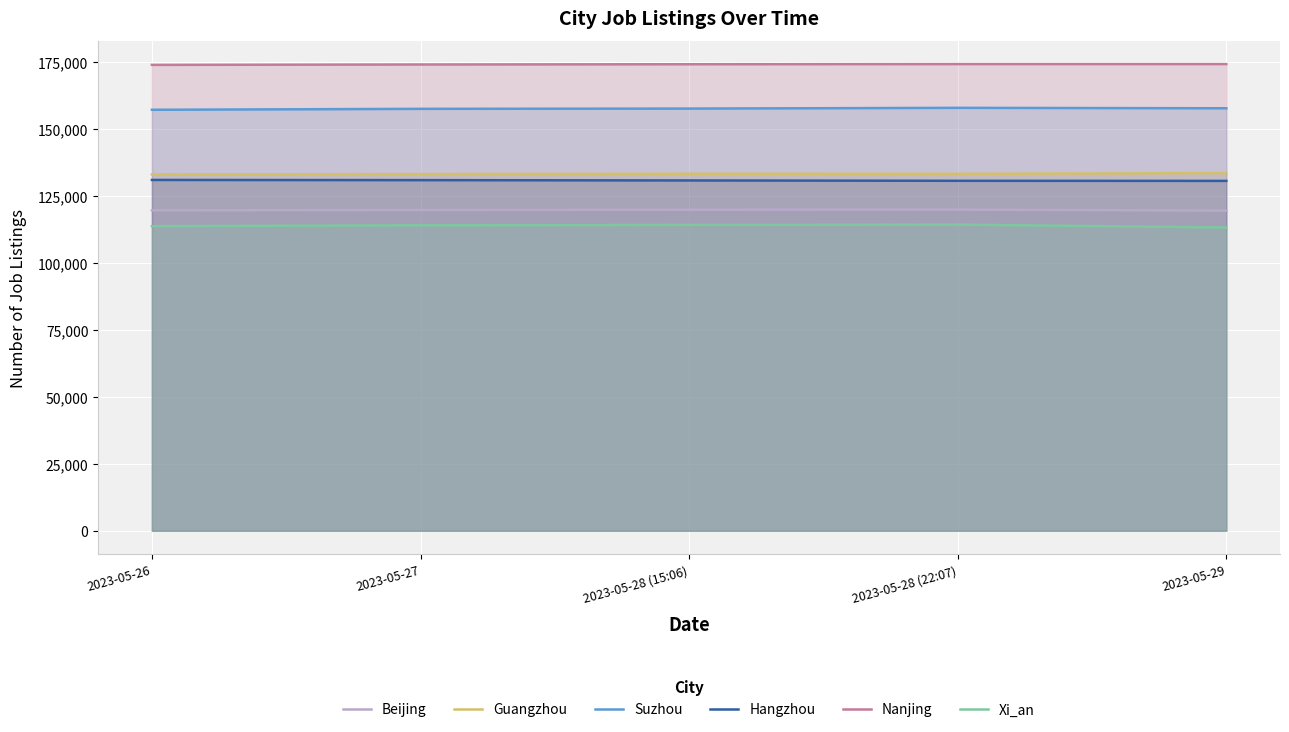

Reading left to right, transcribe all the data shown in this chart.

Beijing: 2023-05-26=119669	2023-05-27=119793	2023-05-28 (15:06)=119926	2023-05-28 (22:07)=119957	2023-05-29=119562
Guangzhou: 2023-05-26=133088	2023-05-27=133223	2023-05-28 (15:06)=133334	2023-05-28 (22:07)=133322	2023-05-29=133603
Suzhou: 2023-05-26=157247	2023-05-27=157601	2023-05-28 (15:06)=157695	2023-05-28 (22:07)=157974	2023-05-29=157812
Hangzhou: 2023-05-26=131037	2023-05-27=130967	2023-05-28 (15:06)=130849	2023-05-28 (22:07)=130719	2023-05-29=130683
Nanjing: 2023-05-26=174019	2023-05-27=174166	2023-05-28 (15:06)=174265	2023-05-28 (22:07)=174322	2023-05-29=174324
Xi_an: 2023-05-26=113784	2023-05-27=114091	2023-05-28 (15:06)=114242	2023-05-28 (22:07)=114355	2023-05-29=113280